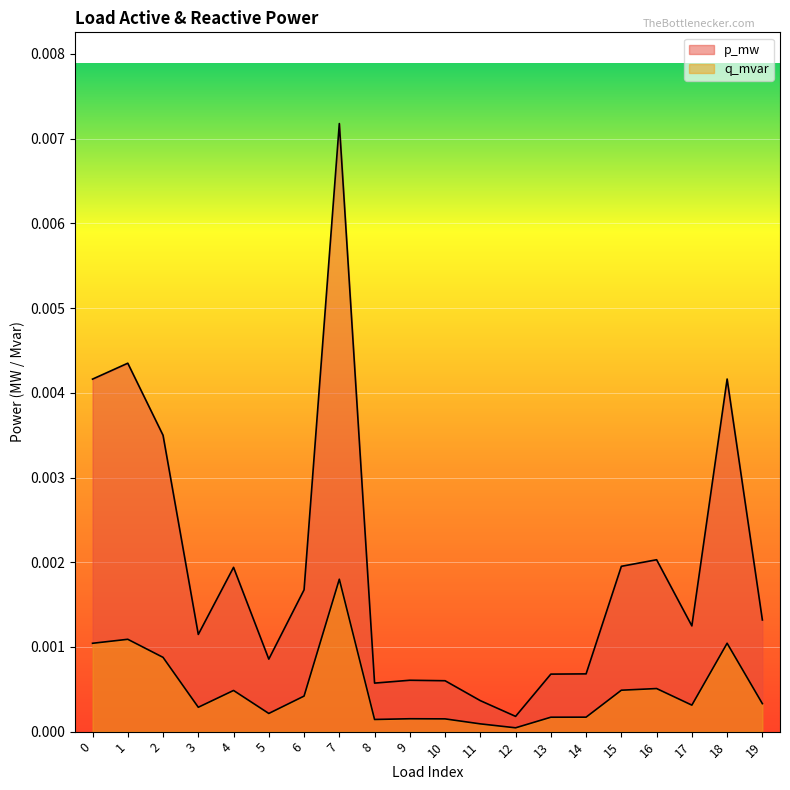

What are all the series names shown in the legend?

p_mw, q_mvar